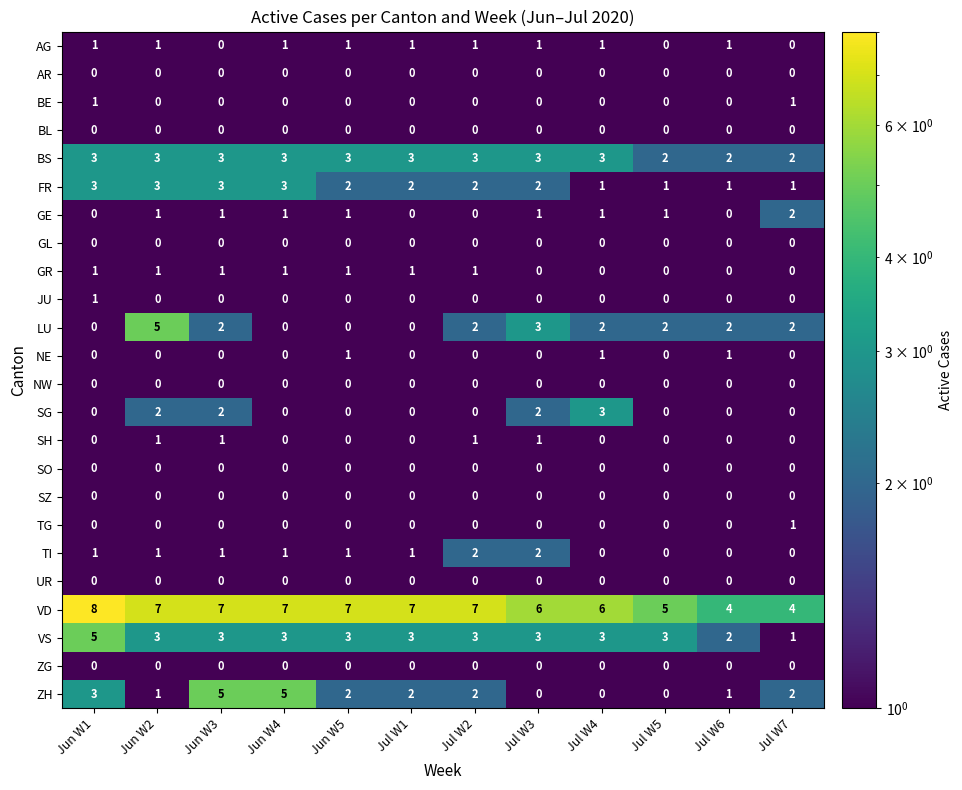

How many values in the ZH series exceed 2?

3